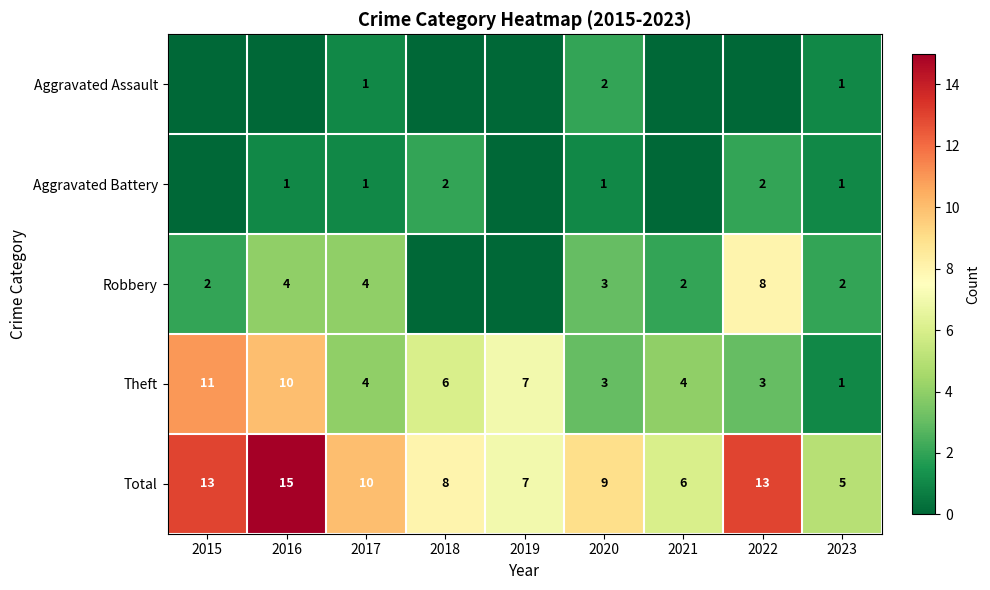

What is the sum of the Theft values at 2023 and 2019?

8